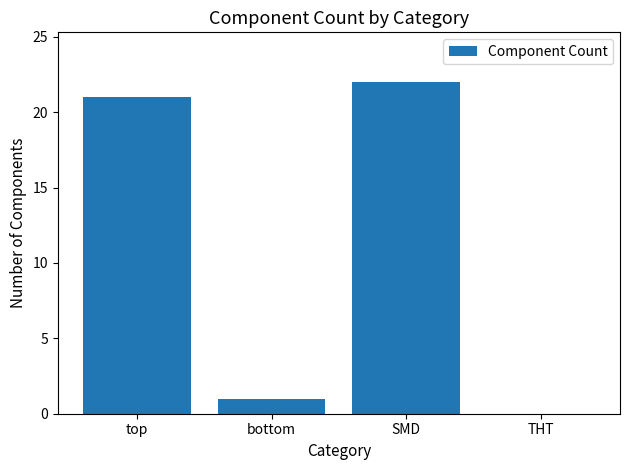

The value at THT is 11. True or false?

False